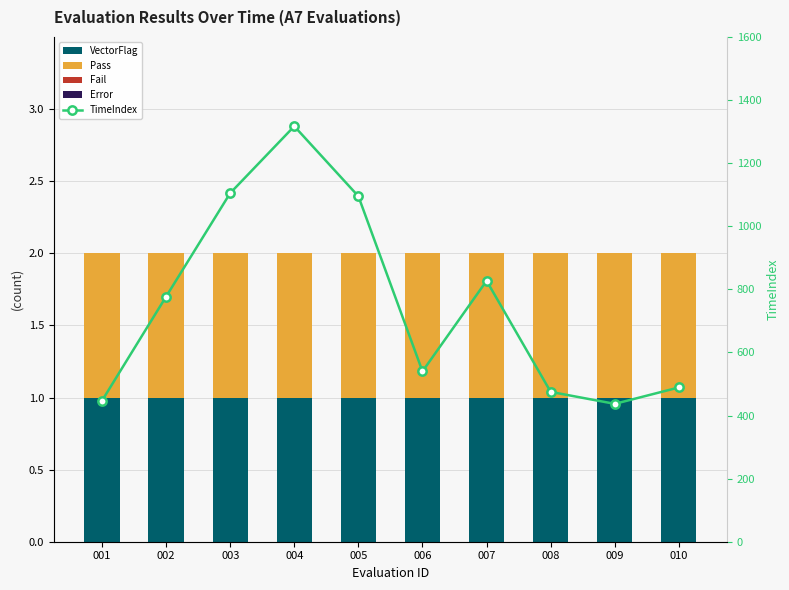

Between 005 and 007, which series saw the biggest shift?

TimeIndex